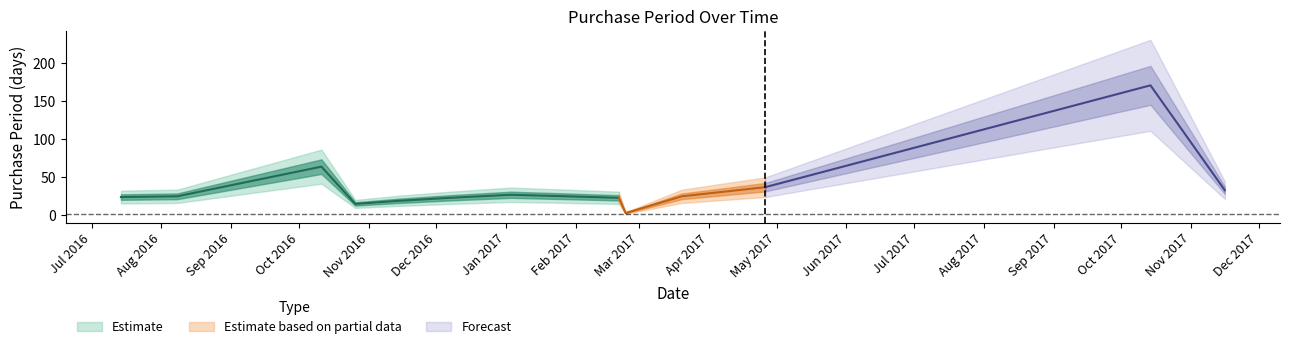

What is the change in value from 2017-02-20 to 2017-02-23?

-20